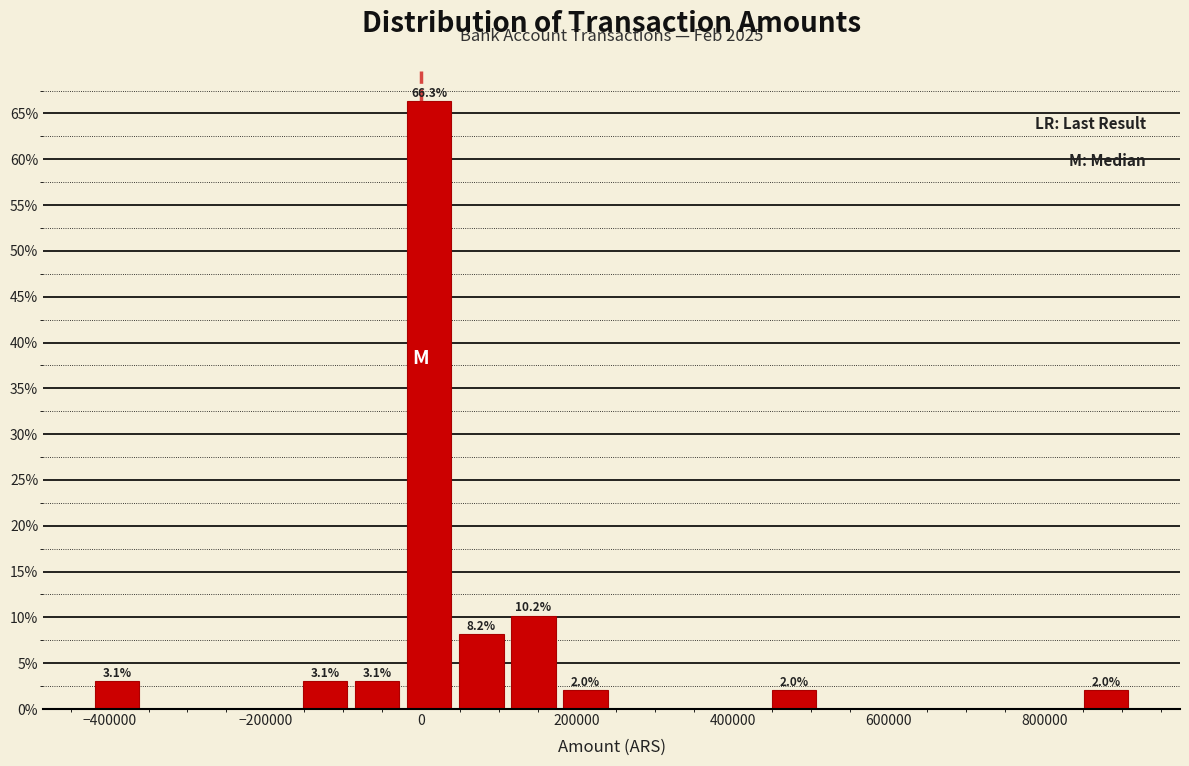

Read against the x-axis, roughly where is the centre of the tallest bar?

20000